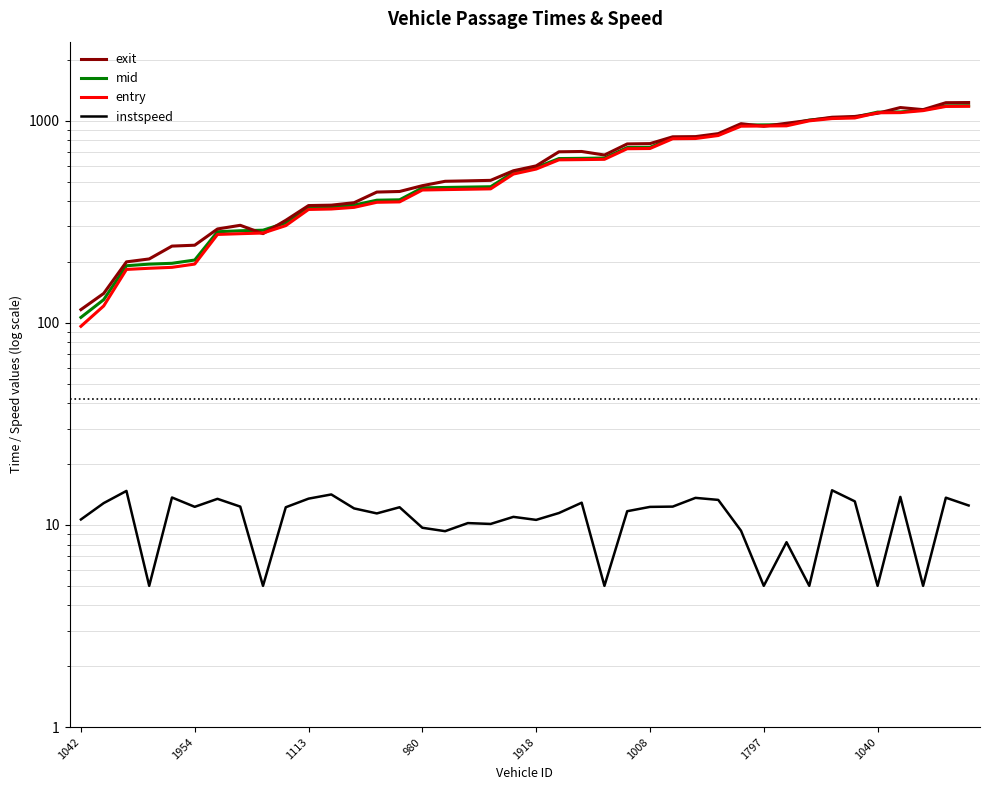

List the series in order of their peak value, lowest first.

instspeed, entry, mid, exit